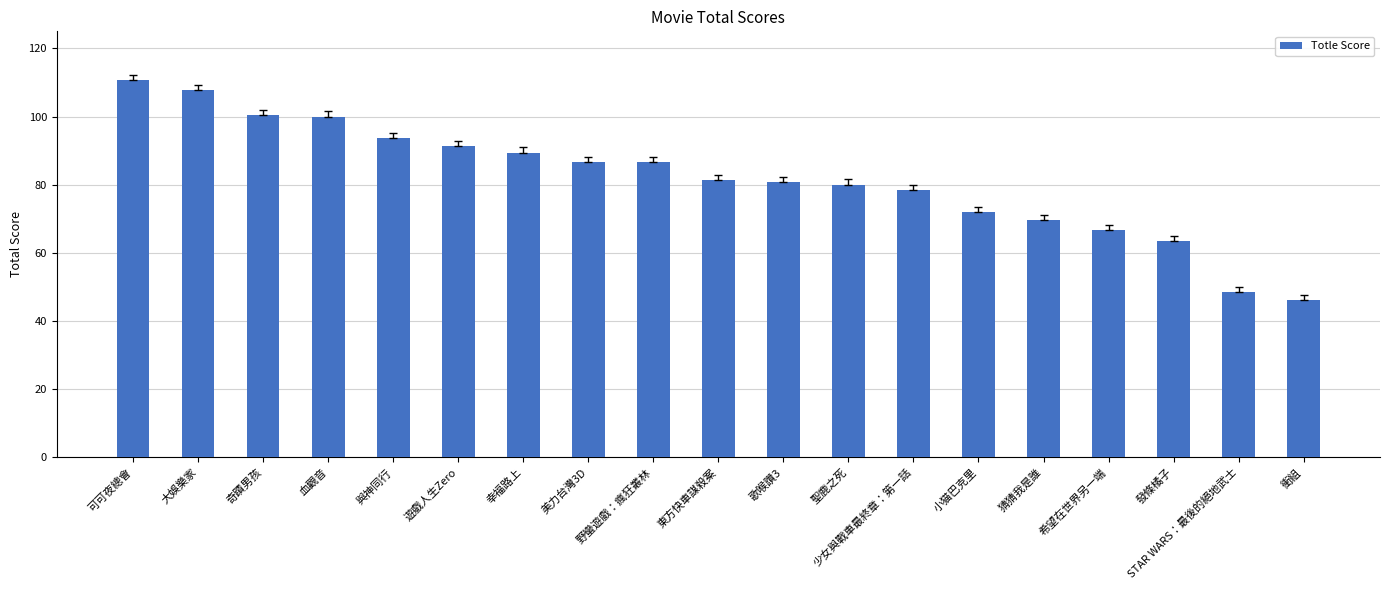

The value at 遊戲人生Zero is 91.5. True or false?

True